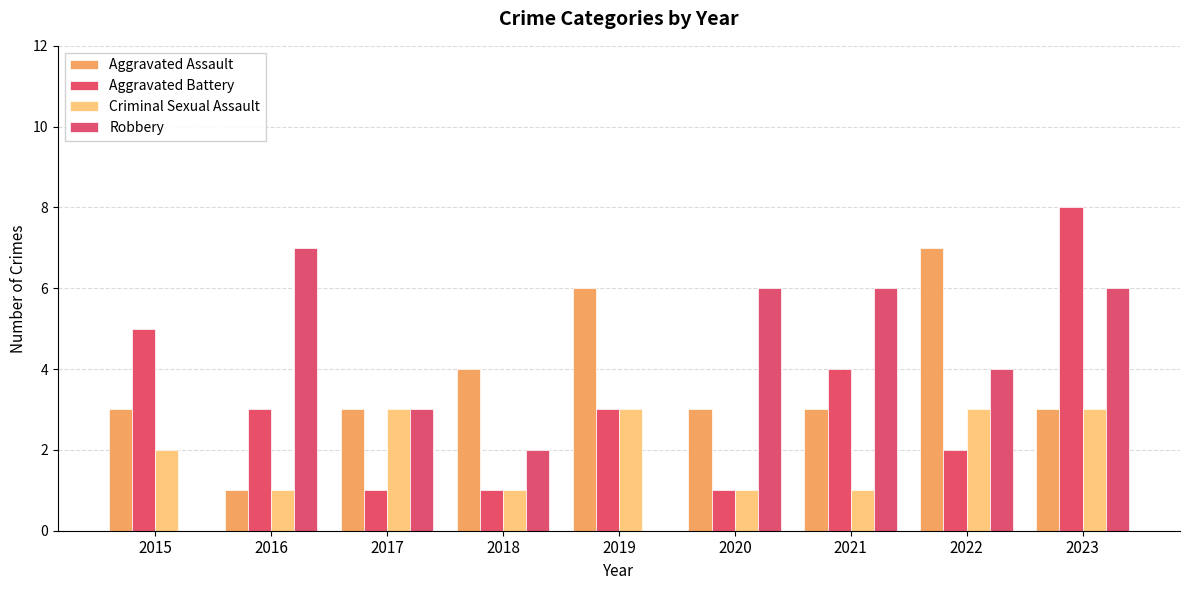

Reading left to right, list all the values displayed in this chart.

Aggravated Assault: 3	1	3	4	6	3	3	7	3
Aggravated Battery: 5	3	1	1	3	1	4	2	8
Criminal Sexual Assault: 2	1	3	1	3	1	1	3	3
Robbery: 0	7	3	2	0	6	6	4	6